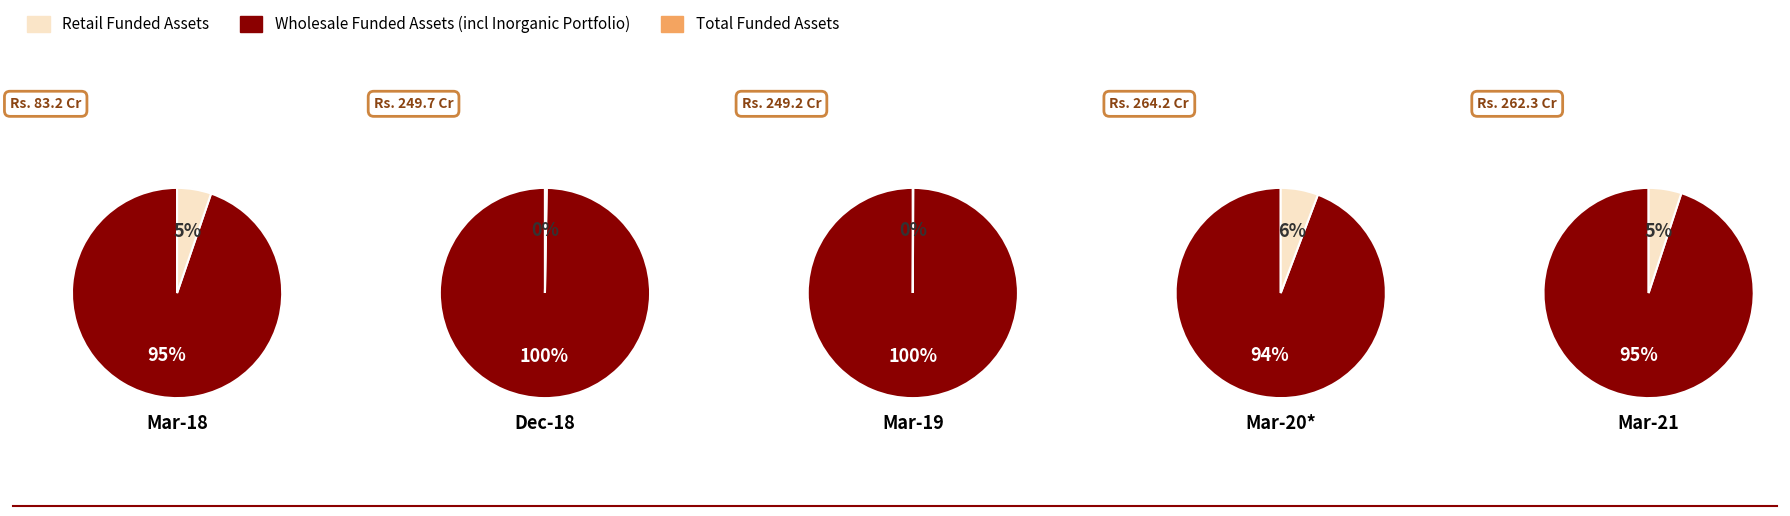

What is the largest slice in the pie chart?

1.0